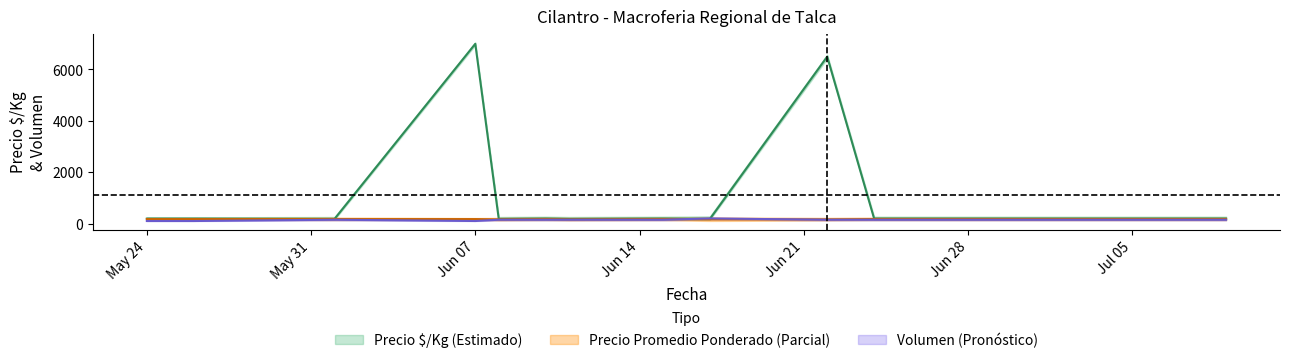

Where do Precio promedio ponderado and Volumen first cross each other?

2021-06-15 and 2021-06-17